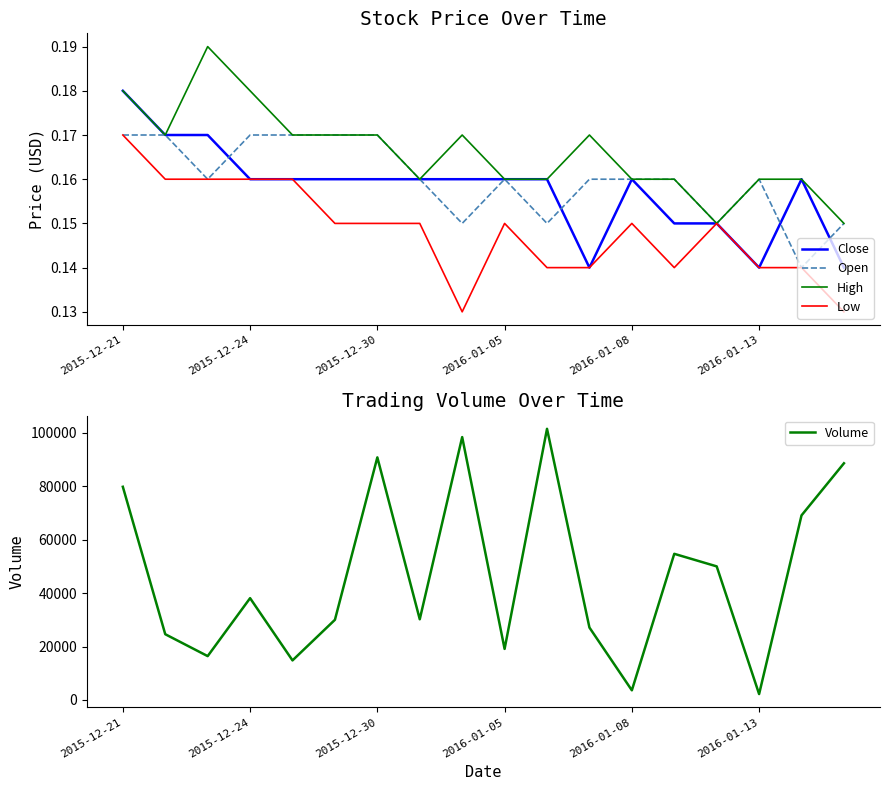

Where is Volume nearest to the value 51850?

14